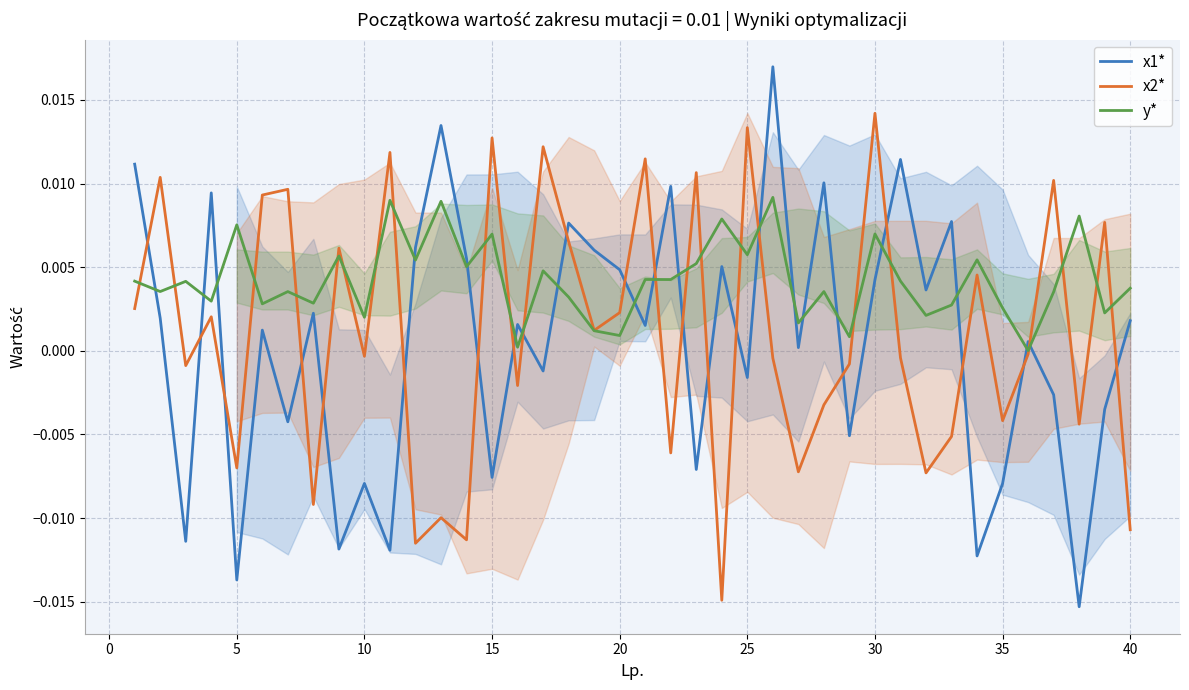

Which series has the largest total across all categories?

y*